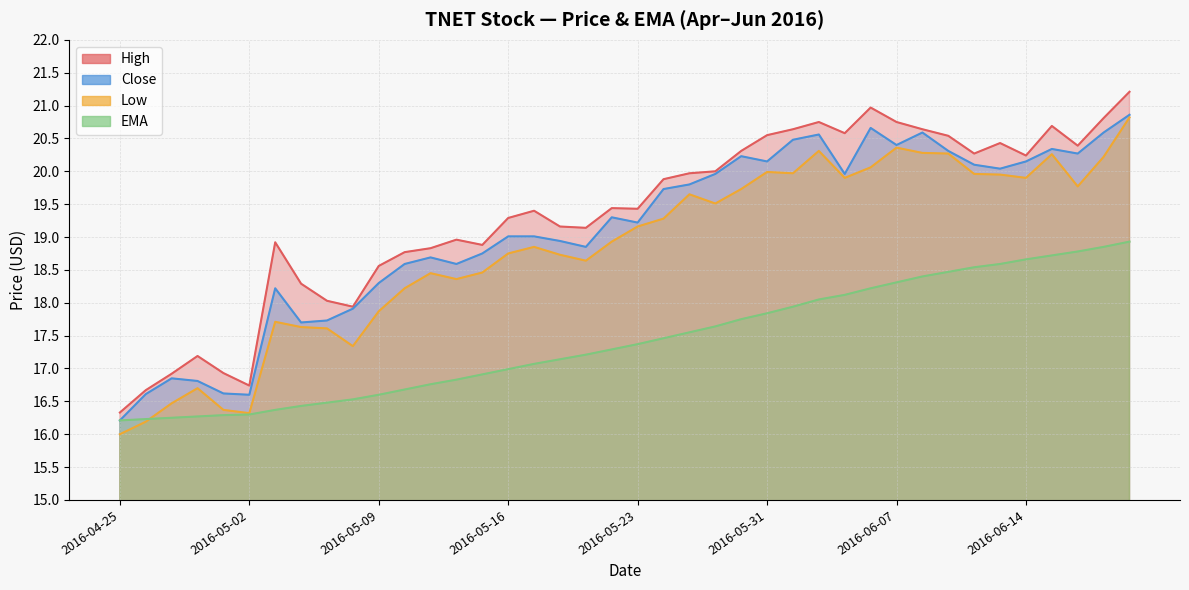

Which label corresponds to the smallest value in the chart?

2016-04-25